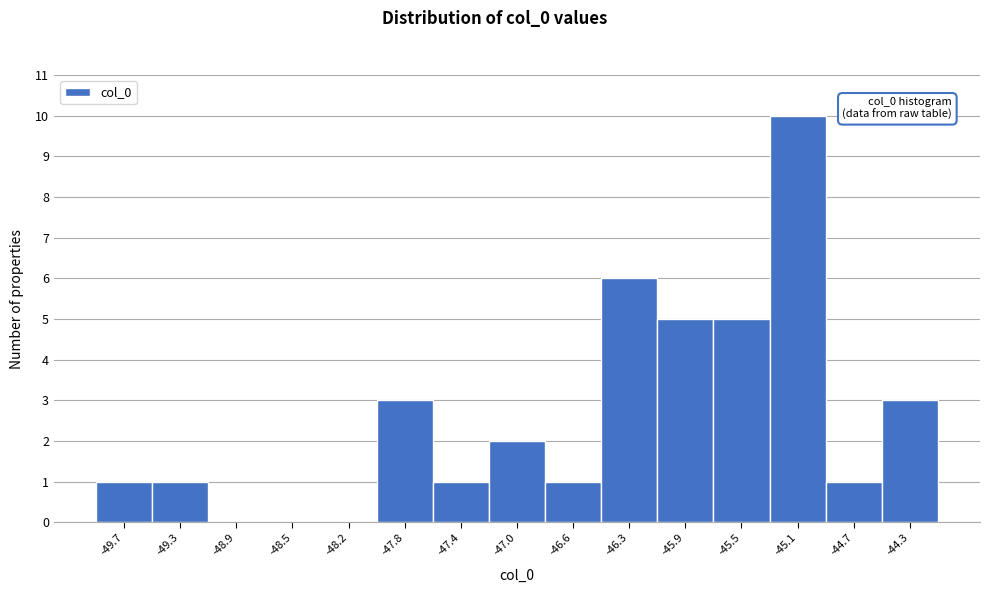

Reading right to left, transcribe all the data shown in this chart.

-44.3=3	-44.7=1	-45.1=10	-45.5=5	-45.9=5	-46.3=6	-46.6=1	-47.0=2	-47.4=1	-47.8=3	-48.2=0	-48.5=0	-48.9=0	-49.3=1	-49.7=1